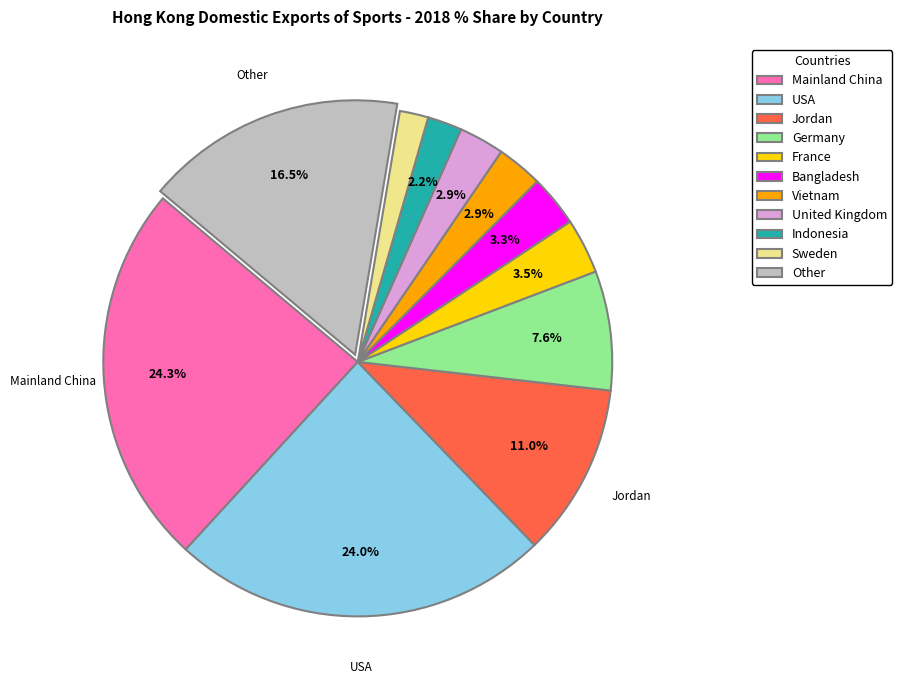

What is the ratio of the value at Other to the value at Vietnam?

5.7